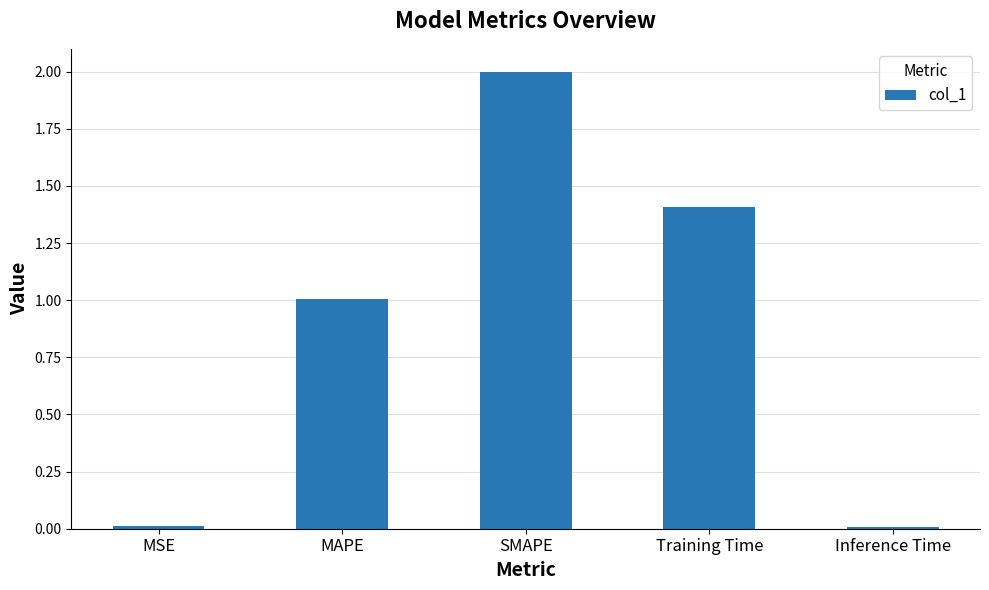

Between MSE and Training Time, which is larger?

Training Time